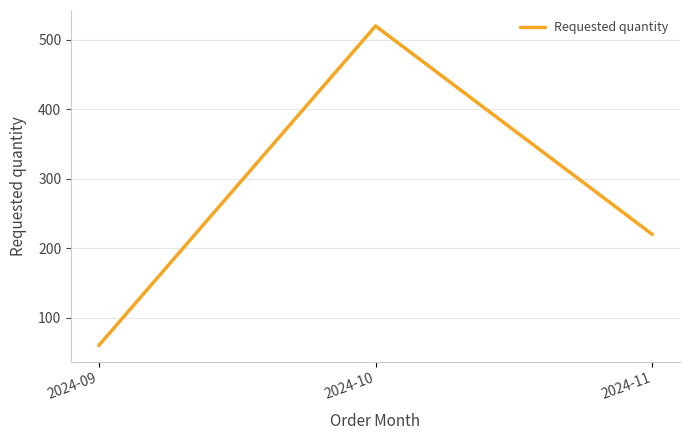

At which category does the chart reach its peak across all series?

2024-10